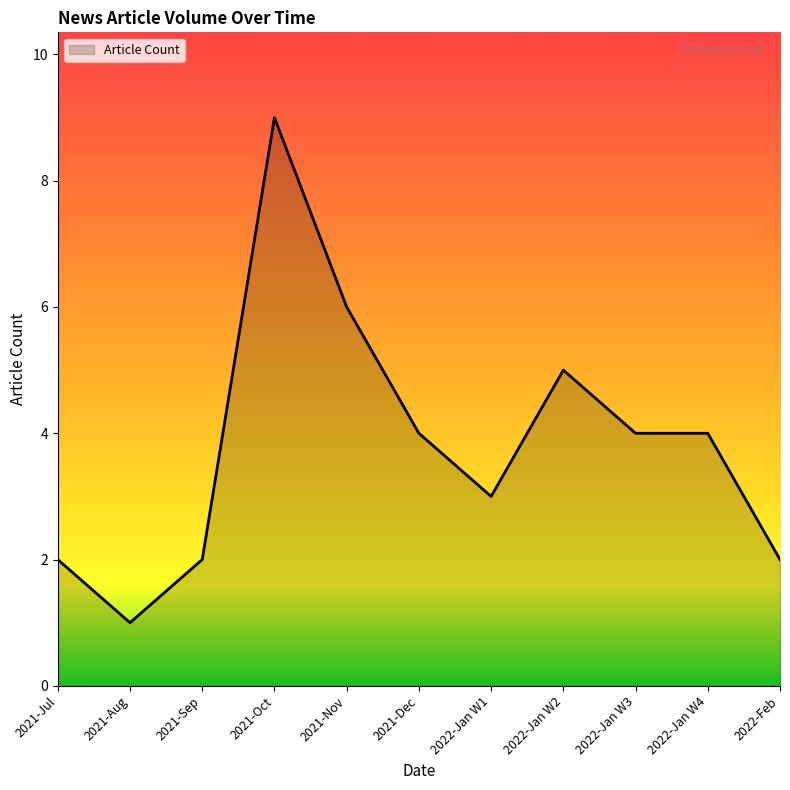

How many lines are shown in the chart?

1